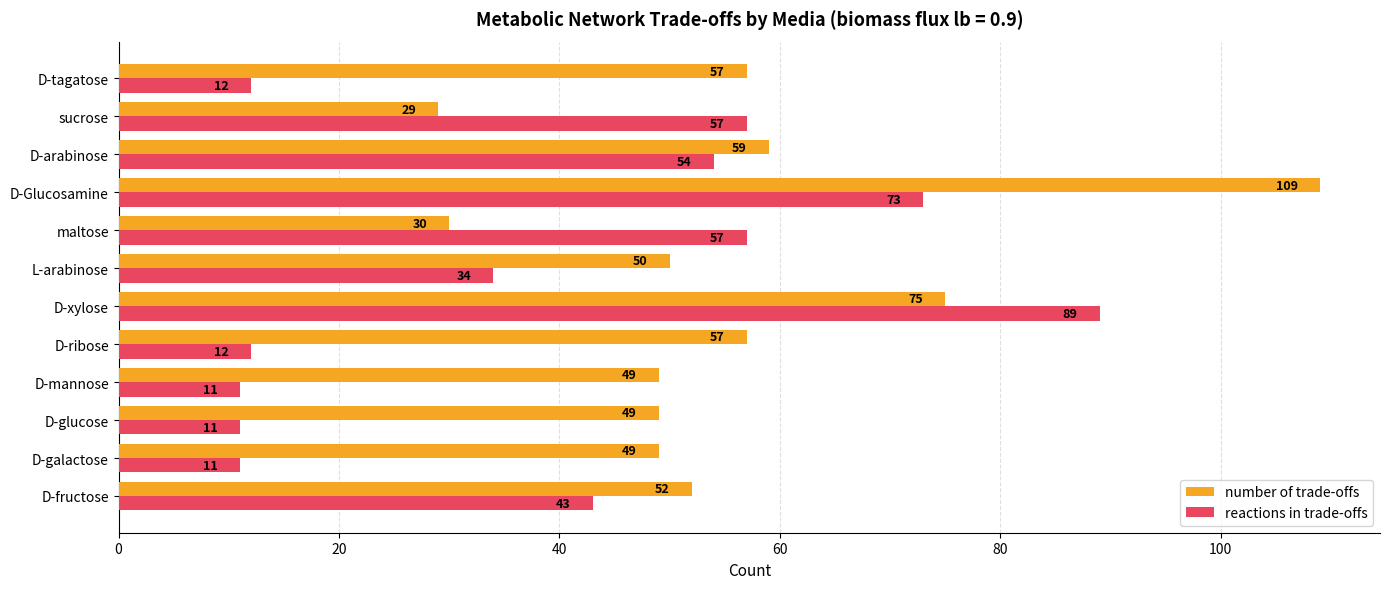

At which label is reactions in trade-offs closest to 50?

D-arabinose